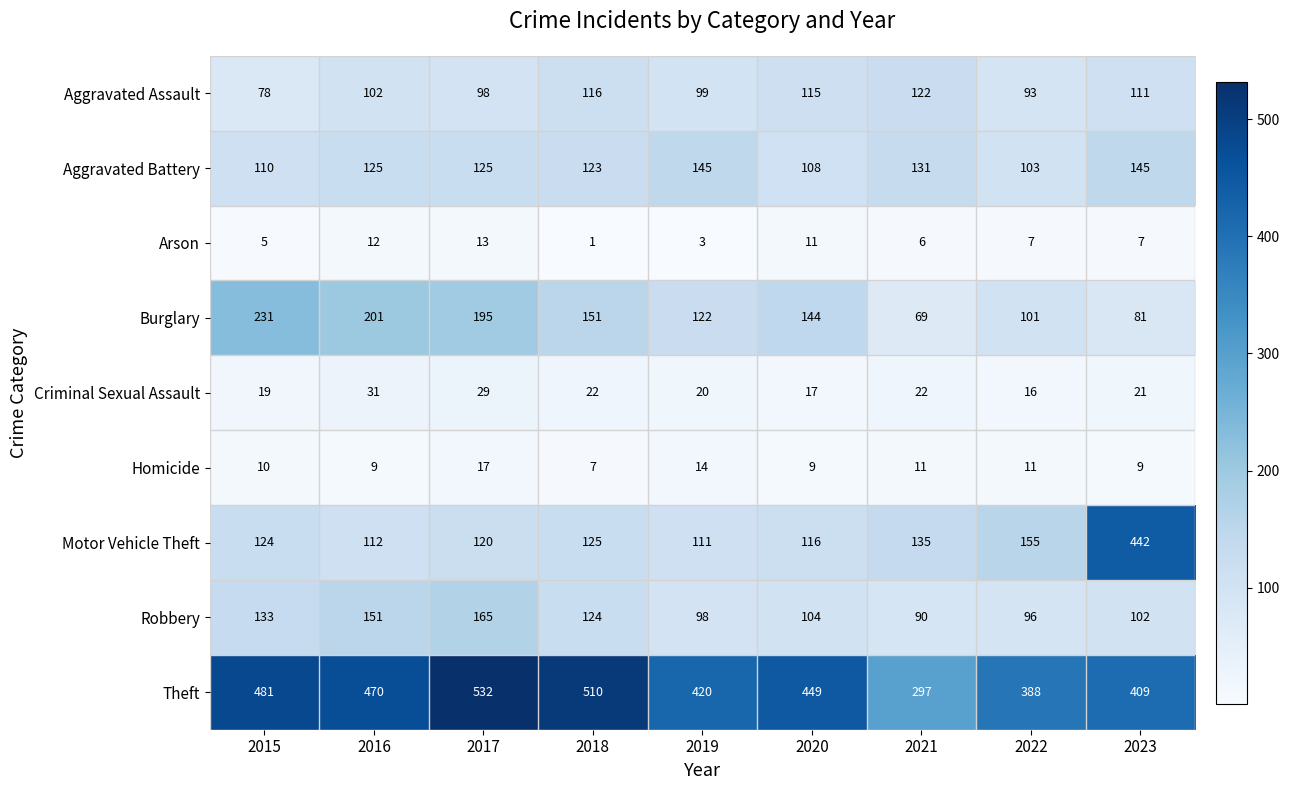

At which category does the chart reach its peak across all series?

2017